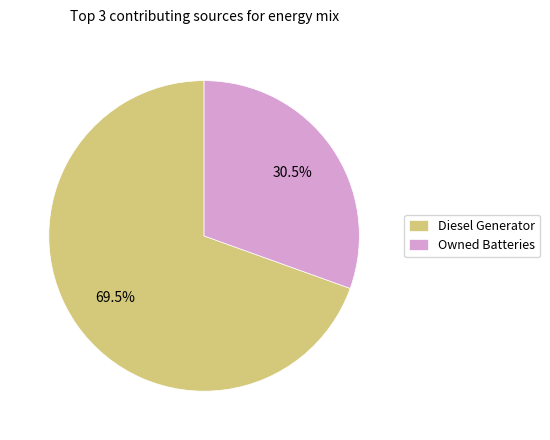

Which slice is the smallest?

Owned Batteries